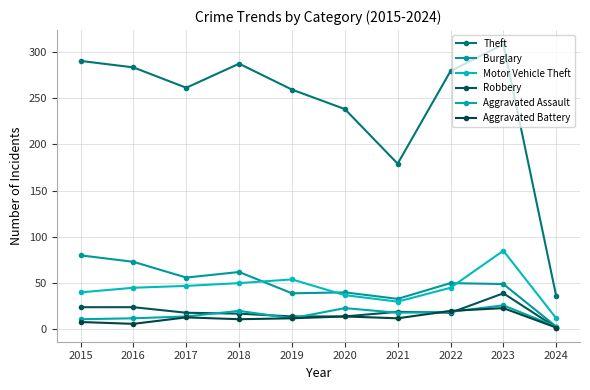

True or false: Robbery and Burglary intersect in this chart.

False